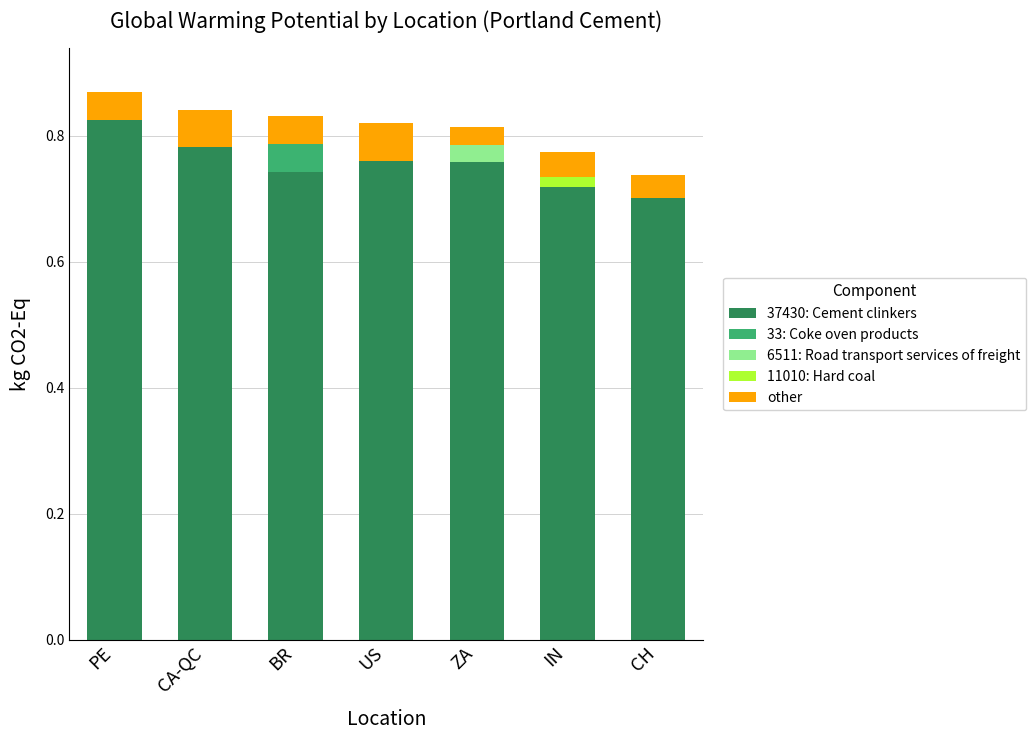

What is the sum of all 37430: Cement clinkers values?

5.3